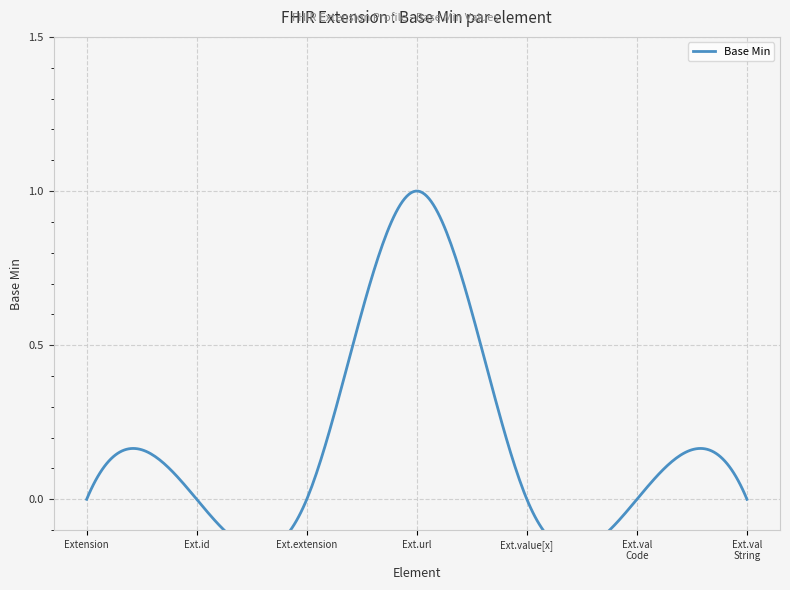

True or false: the data shows 1 at Extension.value[x]:valueCodeableConcept.

False